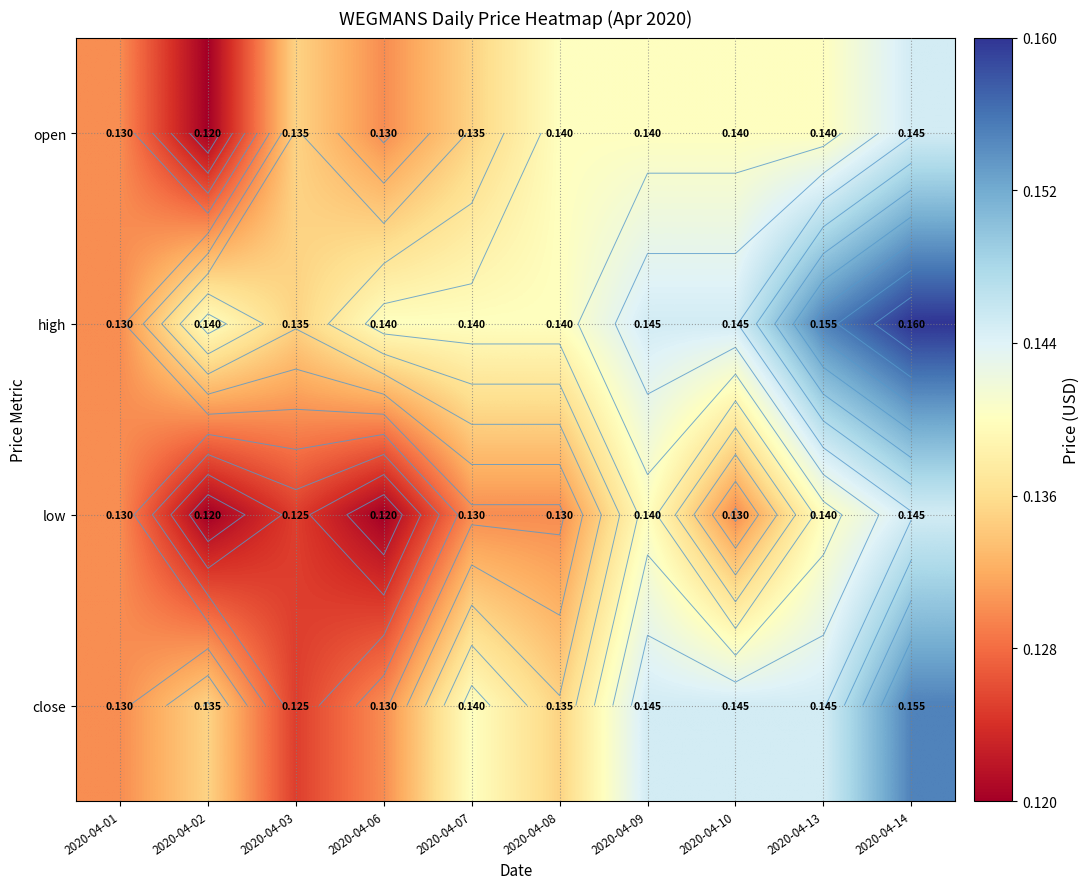

Rank the categories by close value from lowest to highest.

2020-04-03, 2020-04-01, 2020-04-06, 2020-04-02, 2020-04-08, 2020-04-07, 2020-04-09, 2020-04-10, 2020-04-13, 2020-04-14